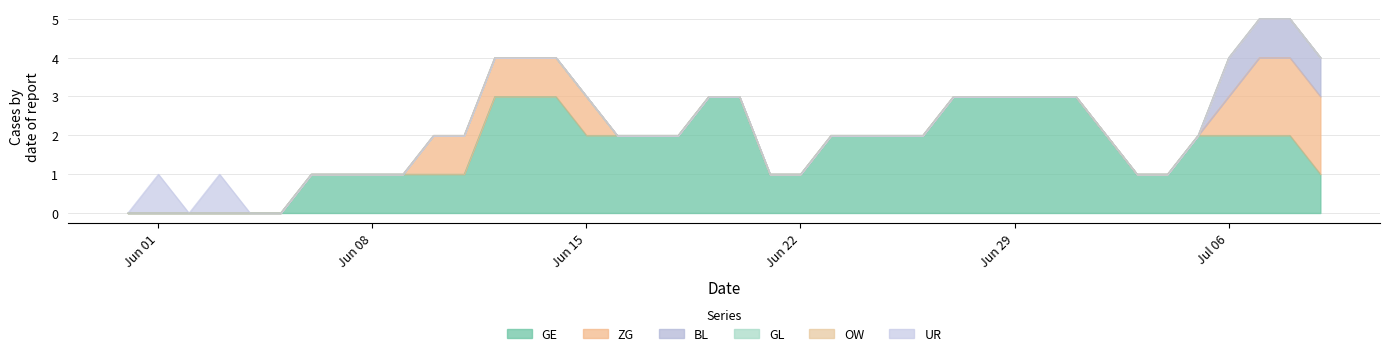

List the series in order of their peak value, lowest first.

GL, OW, UR, BL, ZG, GE